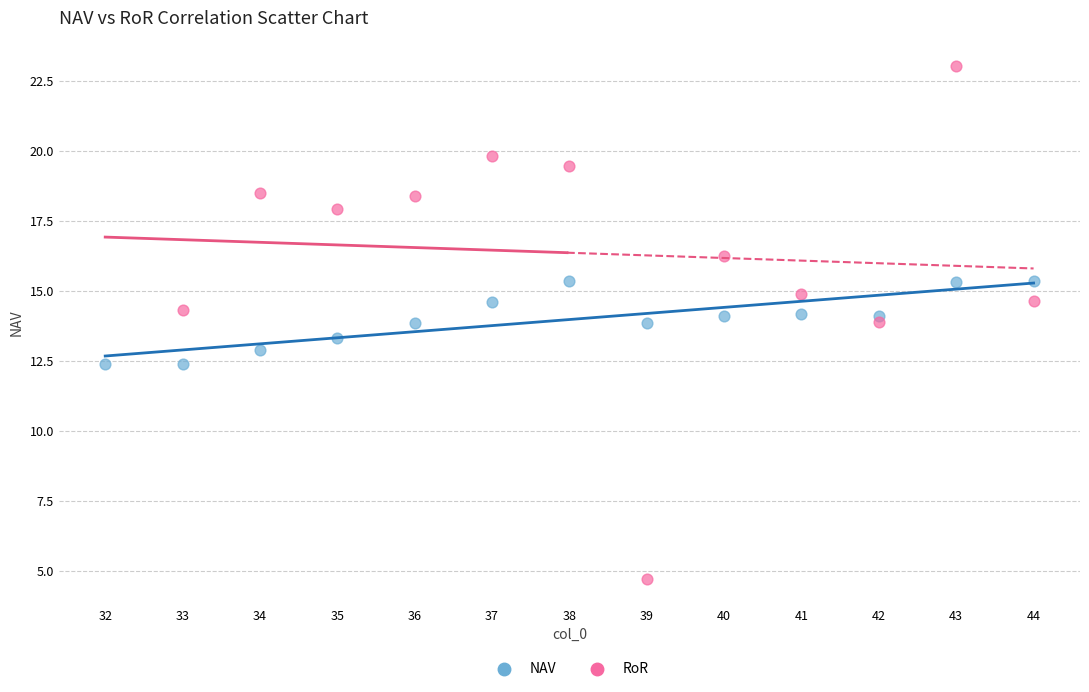

Which series has the largest Y range (max minus min)?

RoR